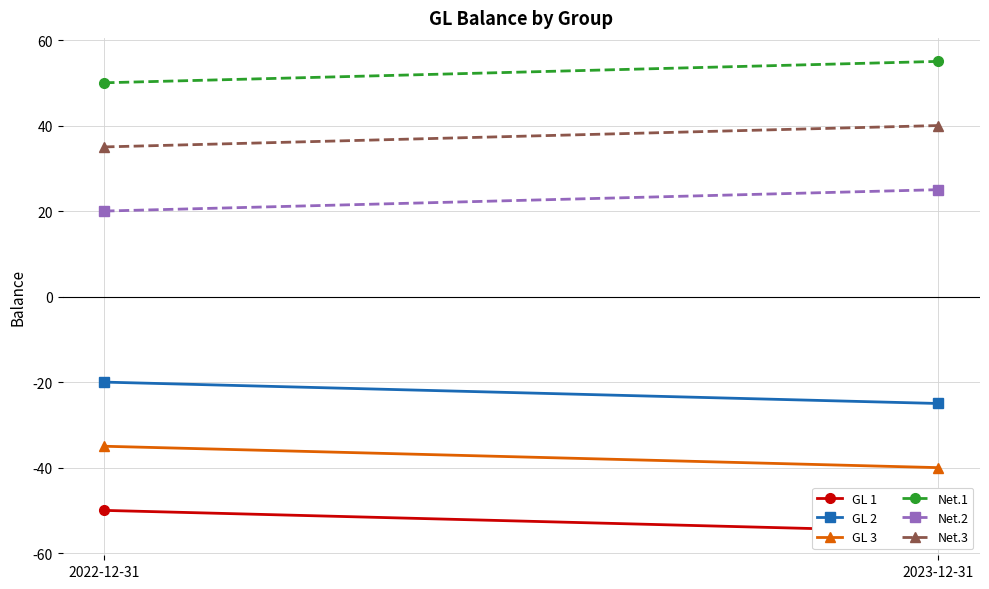

The GL 1 series shows -55 at 2023-12-31. True or false?

True